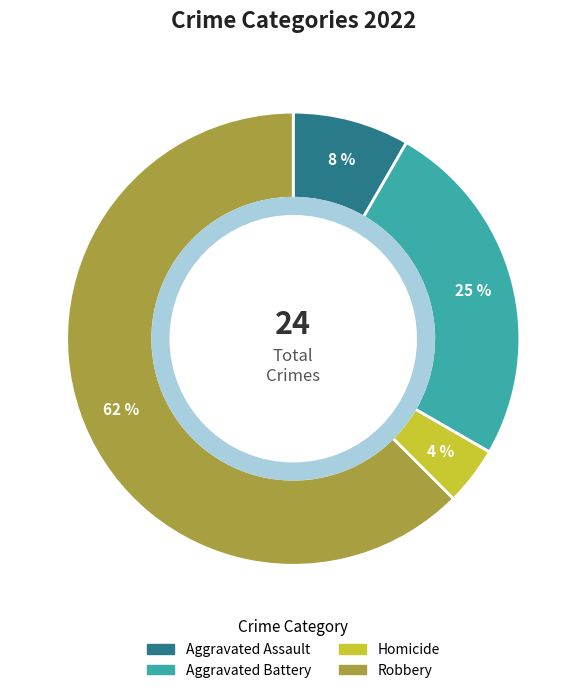

Is there a majority slice in this chart?

Yes